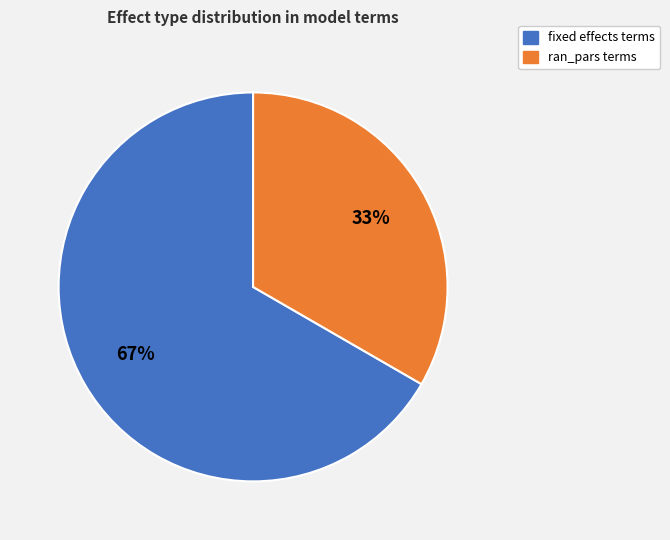

Count the number of slices in the pie.

2